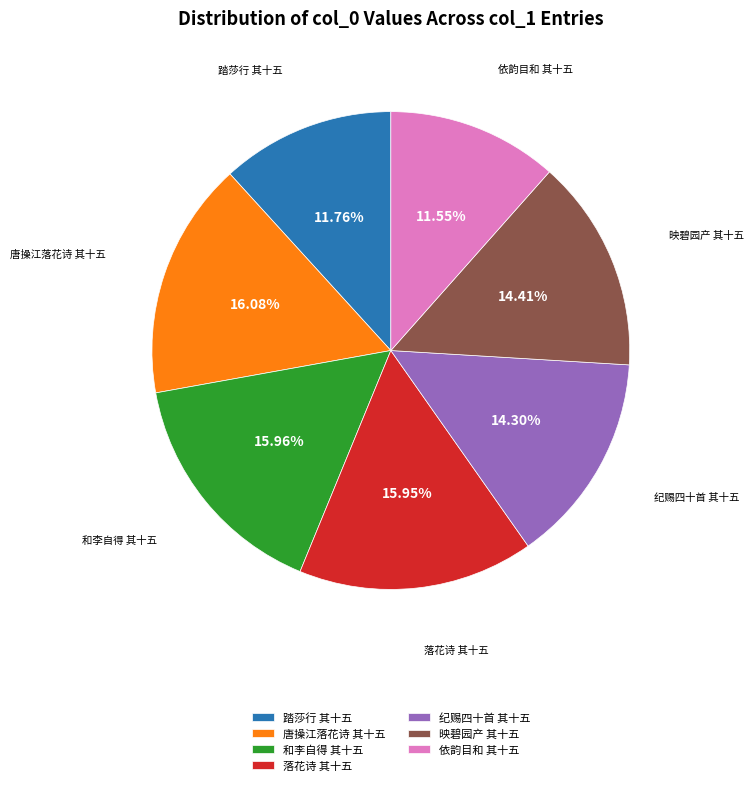

Is the sum of 依韵目和 其十五 and 踏莎行 其十五 greater than half?

No